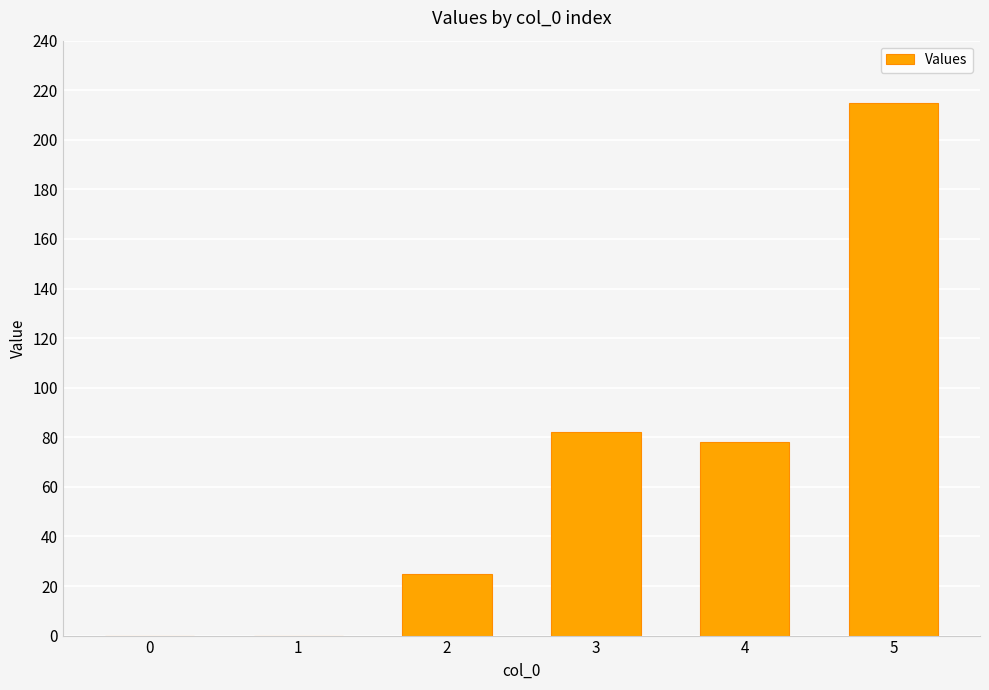

Where is the data nearest to the value 107?

3